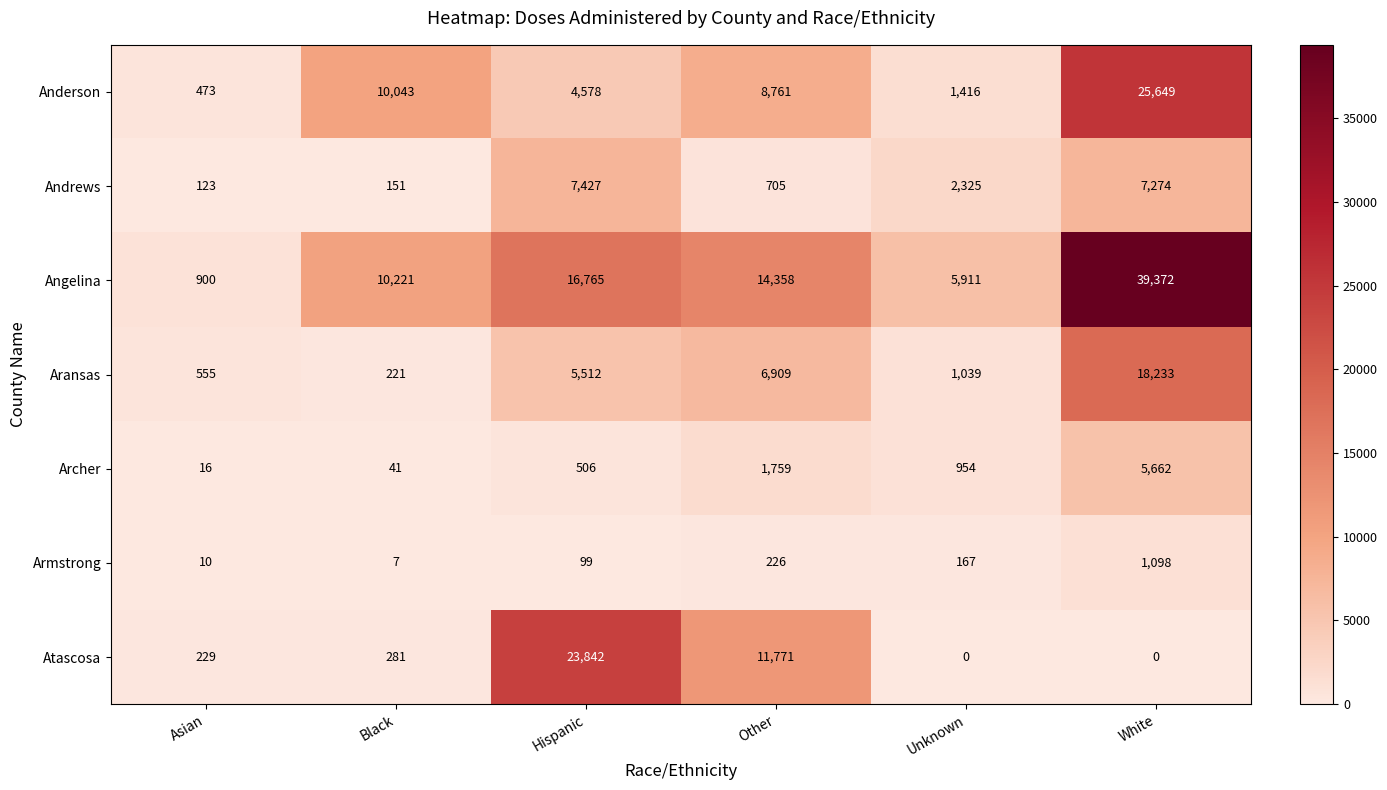

What value does the Armstrong series have at Black?

7